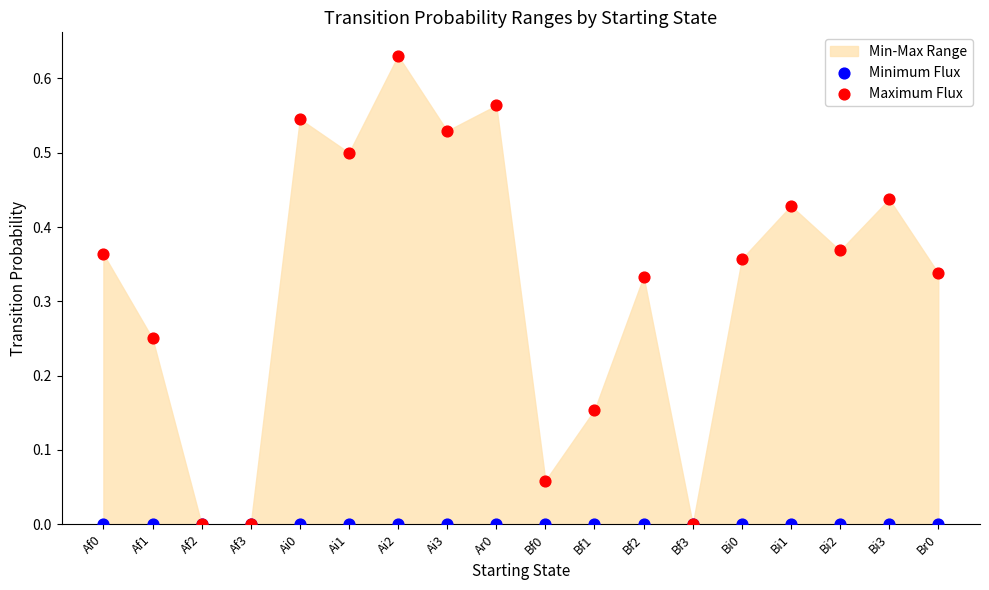

Which series has the widest spread of Y values?

Maximum Flux